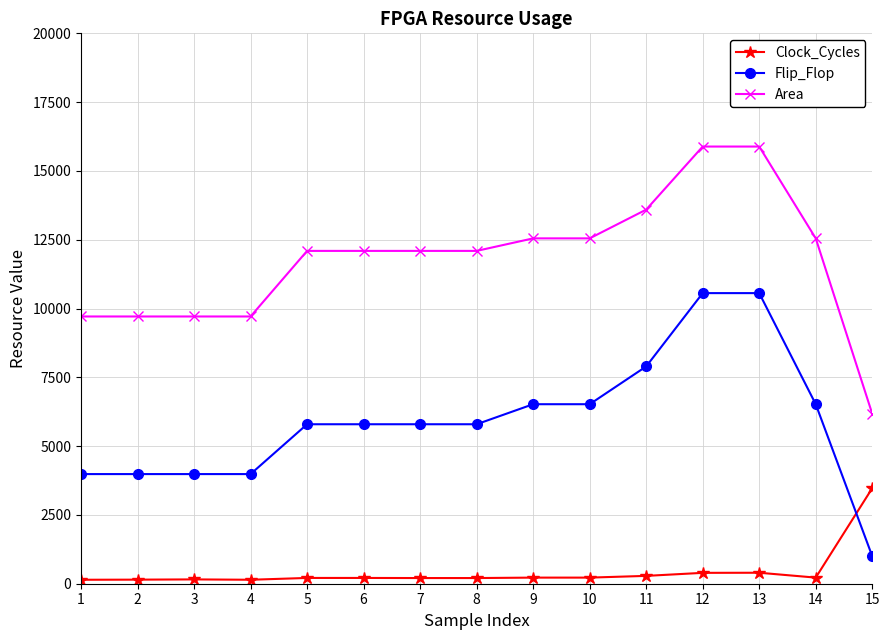

Between which two adjacent categories do Flip_Flop and Clock_Cycles first intersect?

14 and 15